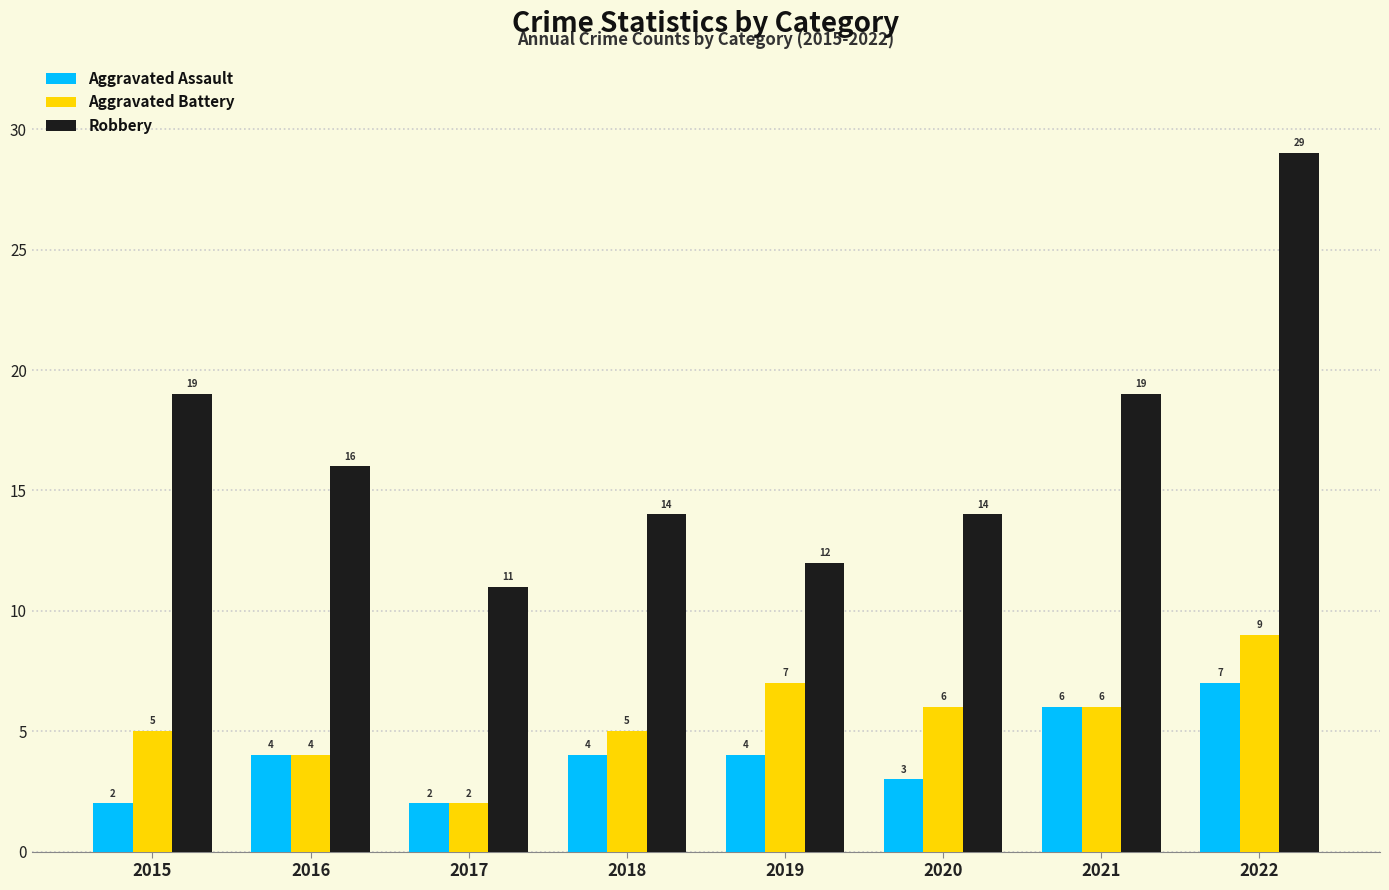

How many series are shown in this chart?

3